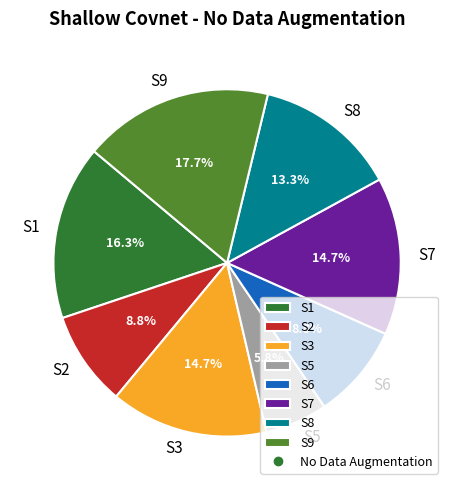

True or false: S1 accounts for 16% of the total.

True